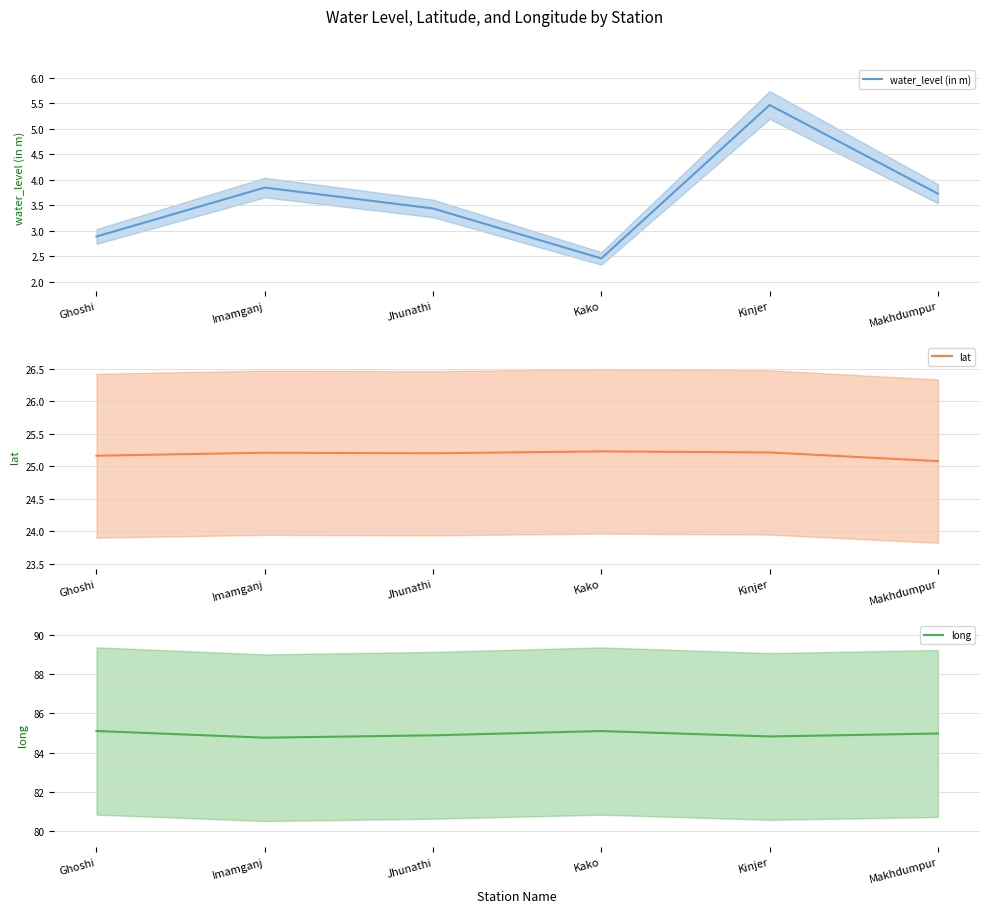

Reading right to left, list all the values displayed in this chart.

water_level (in m): Makhdumpur=3.7	Kinjer=5.5	Kako=2.5	Jhunathi=3.4	Imamganj=3.9	Ghoshi=2.9
lat: Makhdumpur=25.1	Kinjer=25.2	Kako=25.2	Jhunathi=25.2	Imamganj=25.2	Ghoshi=25.2
long: Makhdumpur=85.0	Kinjer=84.8	Kako=85.1	Jhunathi=84.9	Imamganj=84.8	Ghoshi=85.1